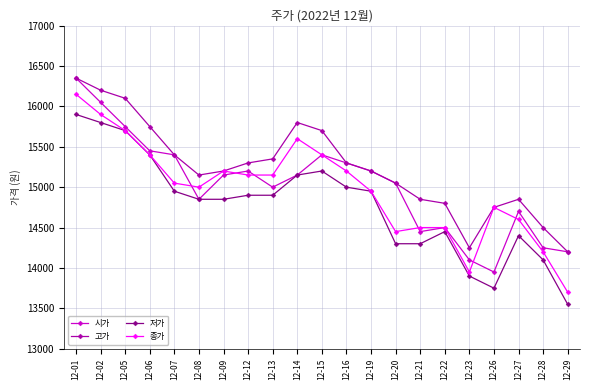

Where is the first local maximum for 고가?

12-14